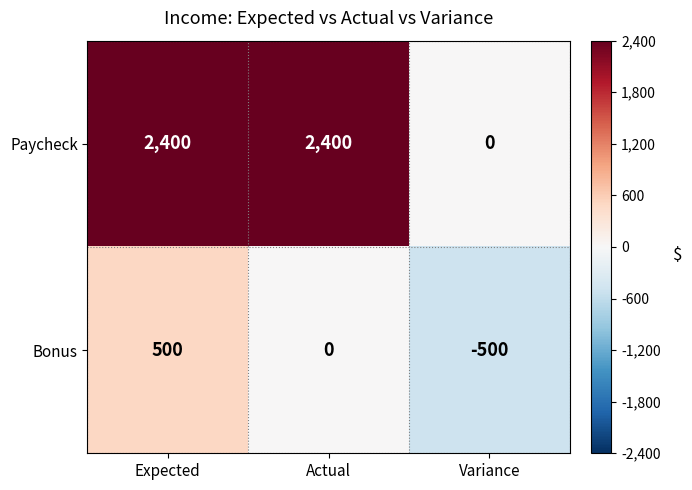

Which category has the highest value in the Bonus series?

Expected